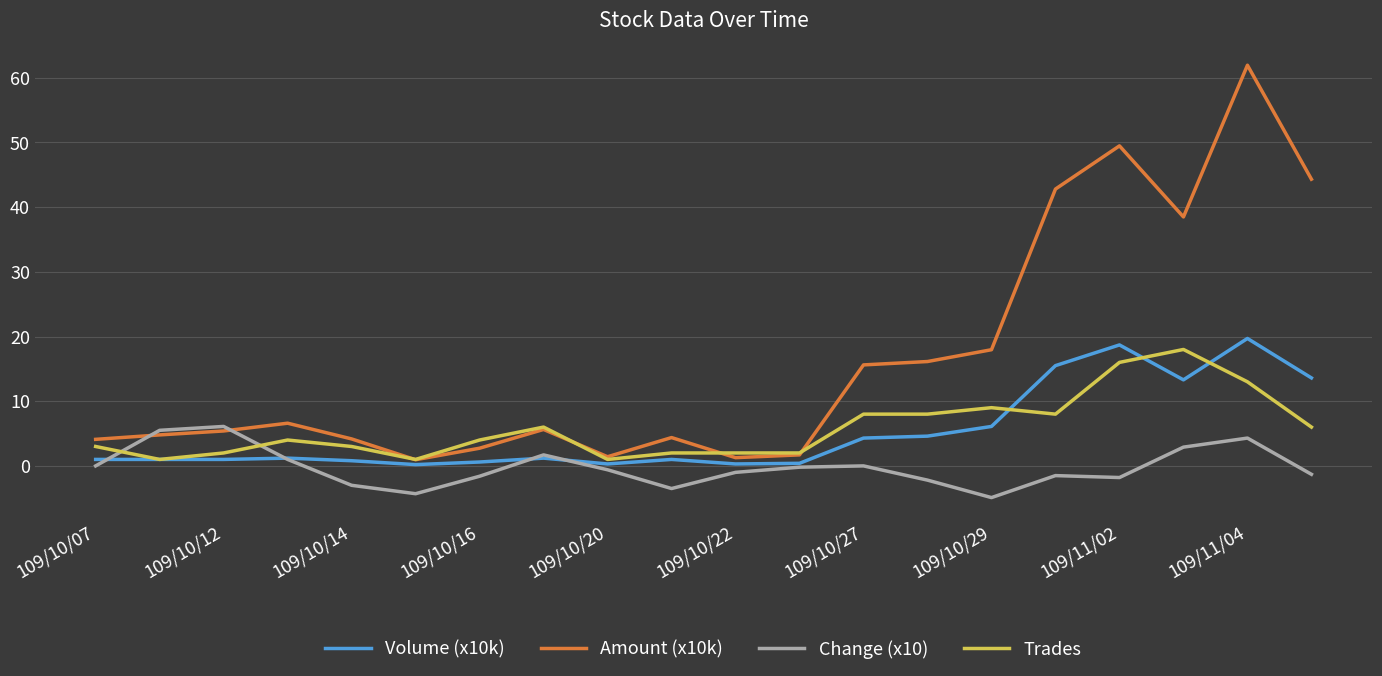

What is the smallest value displayed?

-4.9